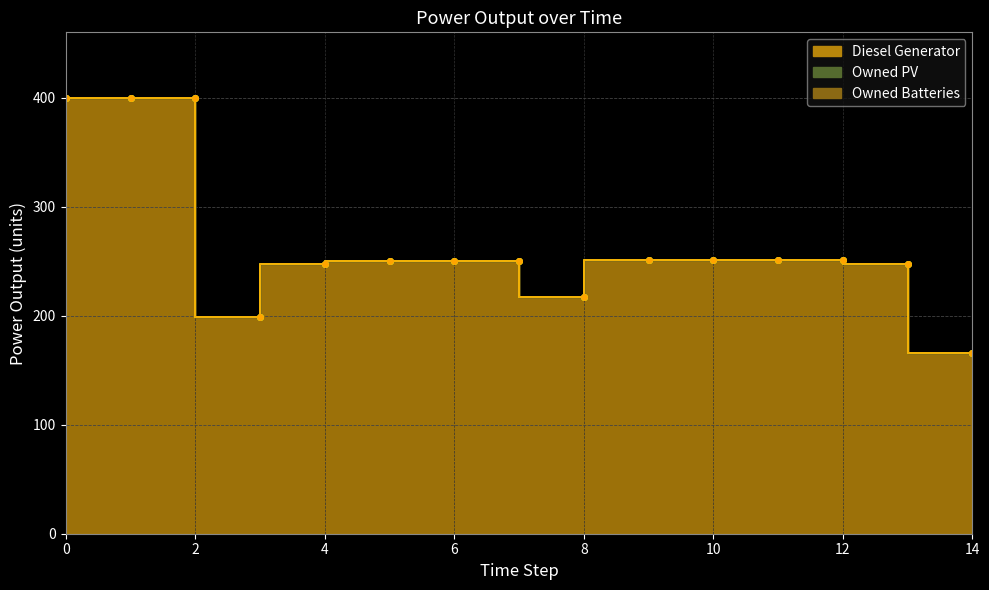

How many data points in Owned PV (line) are above 250?

7